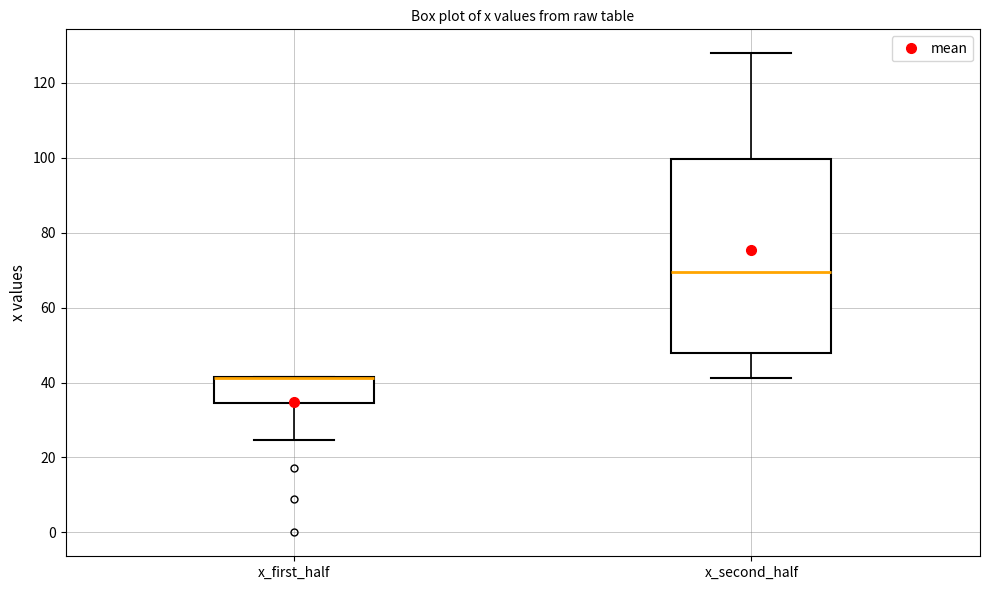

Which box is the tallest, from its lower edge to its upper edge?

x_second_half